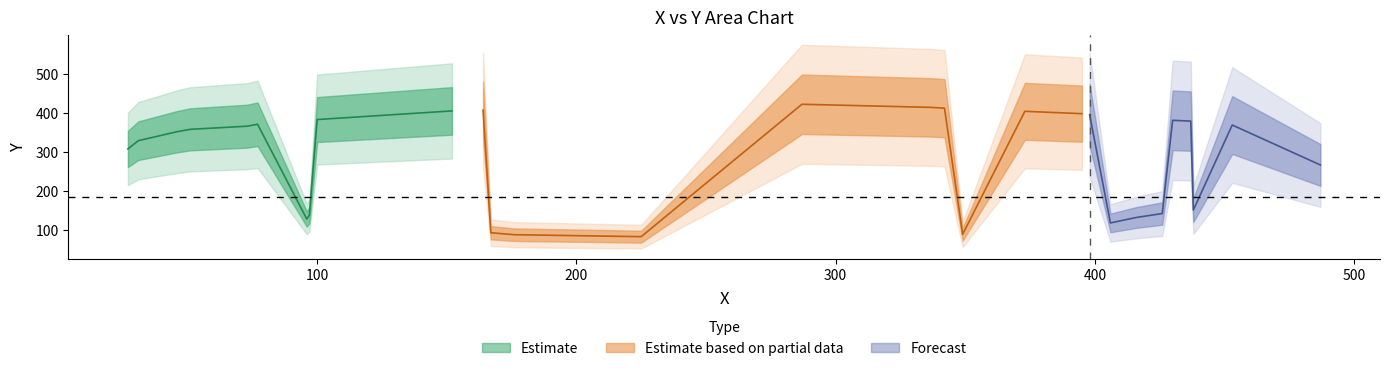

What is the difference between the values at 31 and 342?

83